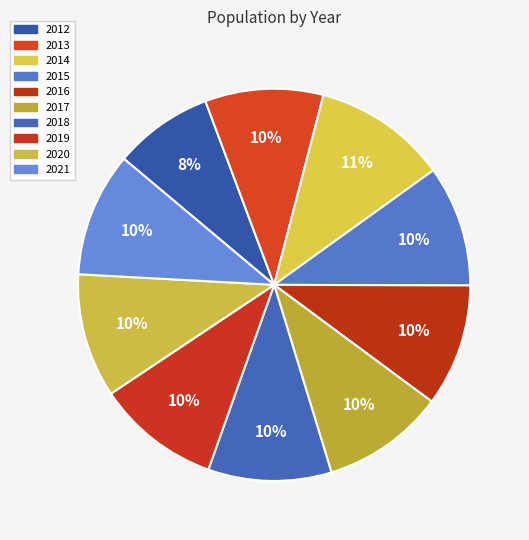

Combined, do 2017 and 2016 account for over 50%?

No